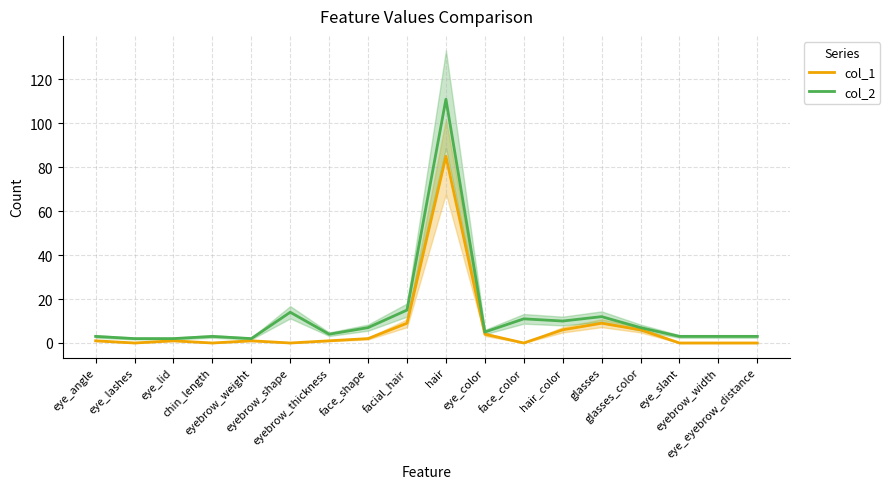

List the series in order of their overall mean, lowest first.

col_1, col_2